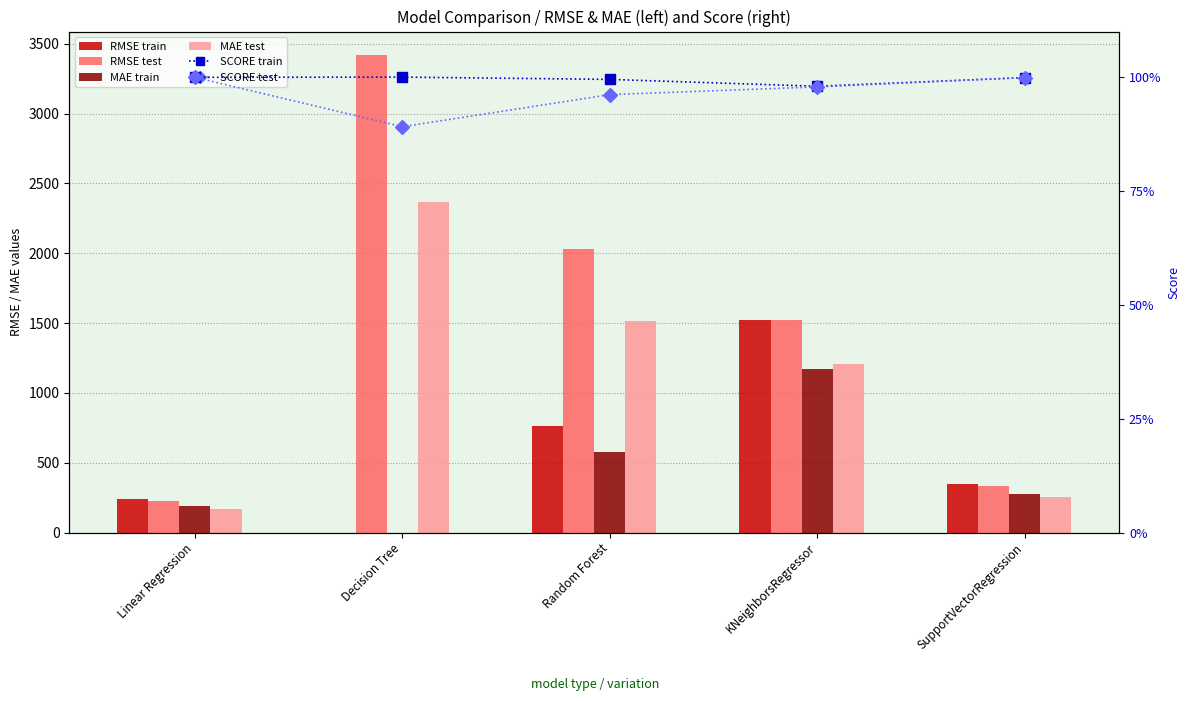

Which series has the largest range (max minus min)?

RMSE test